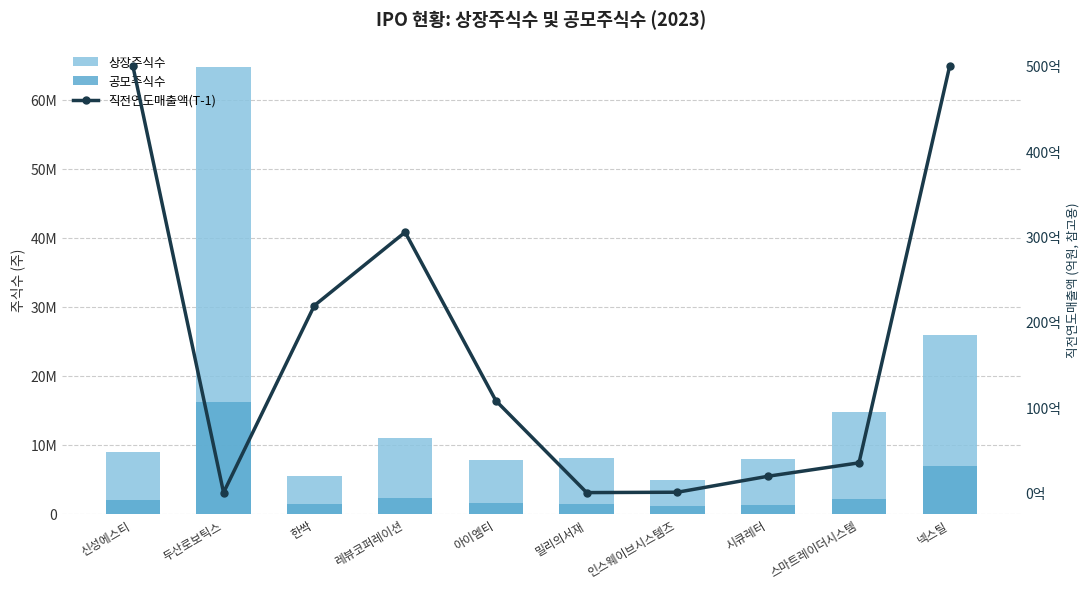

True or false: 공모주식수 has a value of 3272103 at 신성에스티.

False